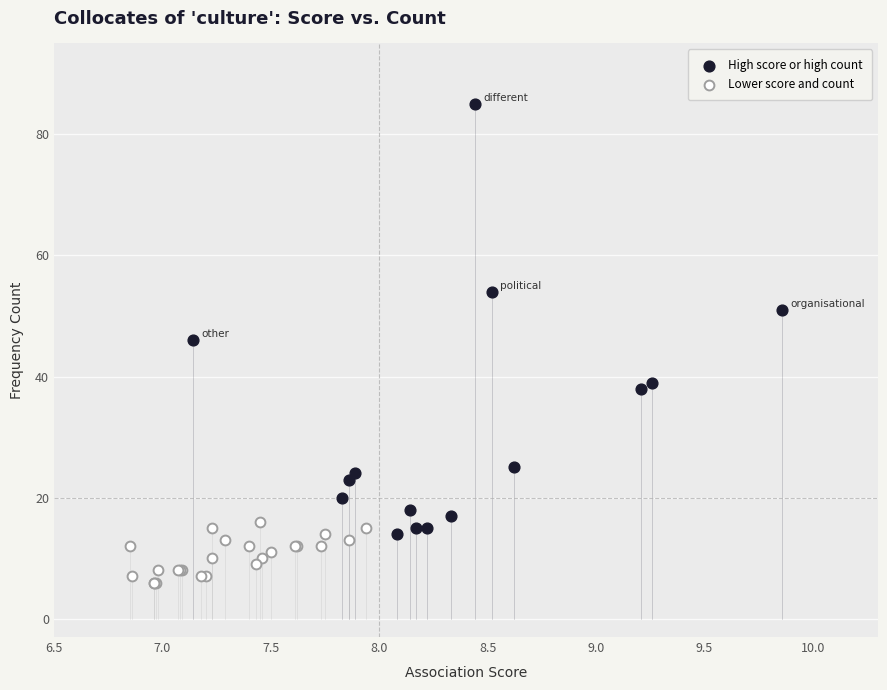

Which series has the widest spread of Y values?

High score or high count